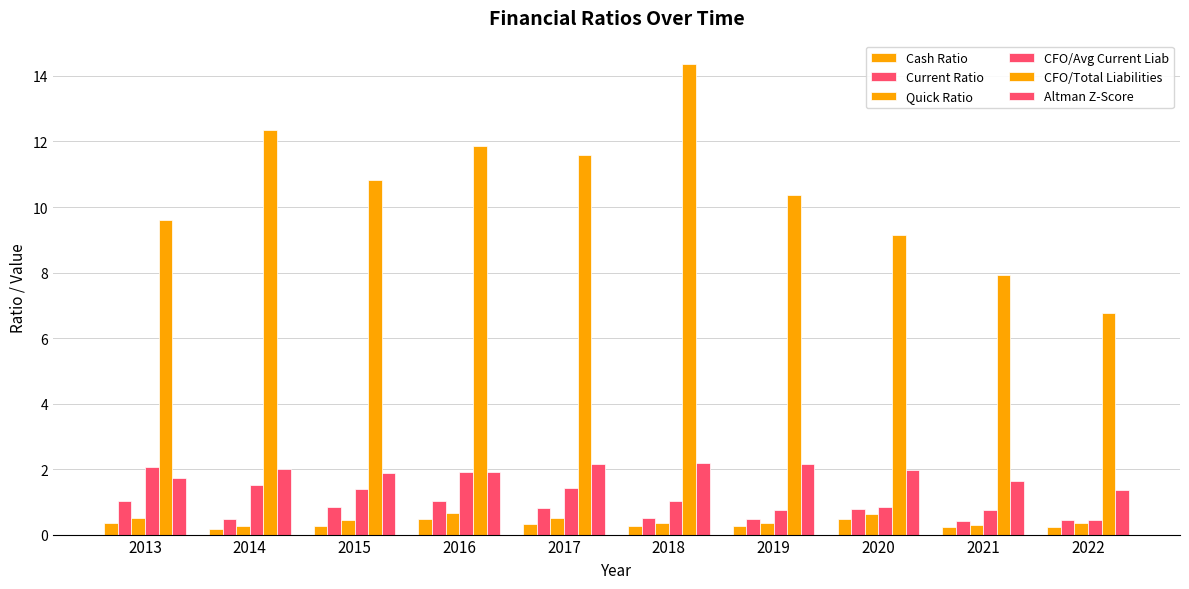

How many bars are there in total?

60